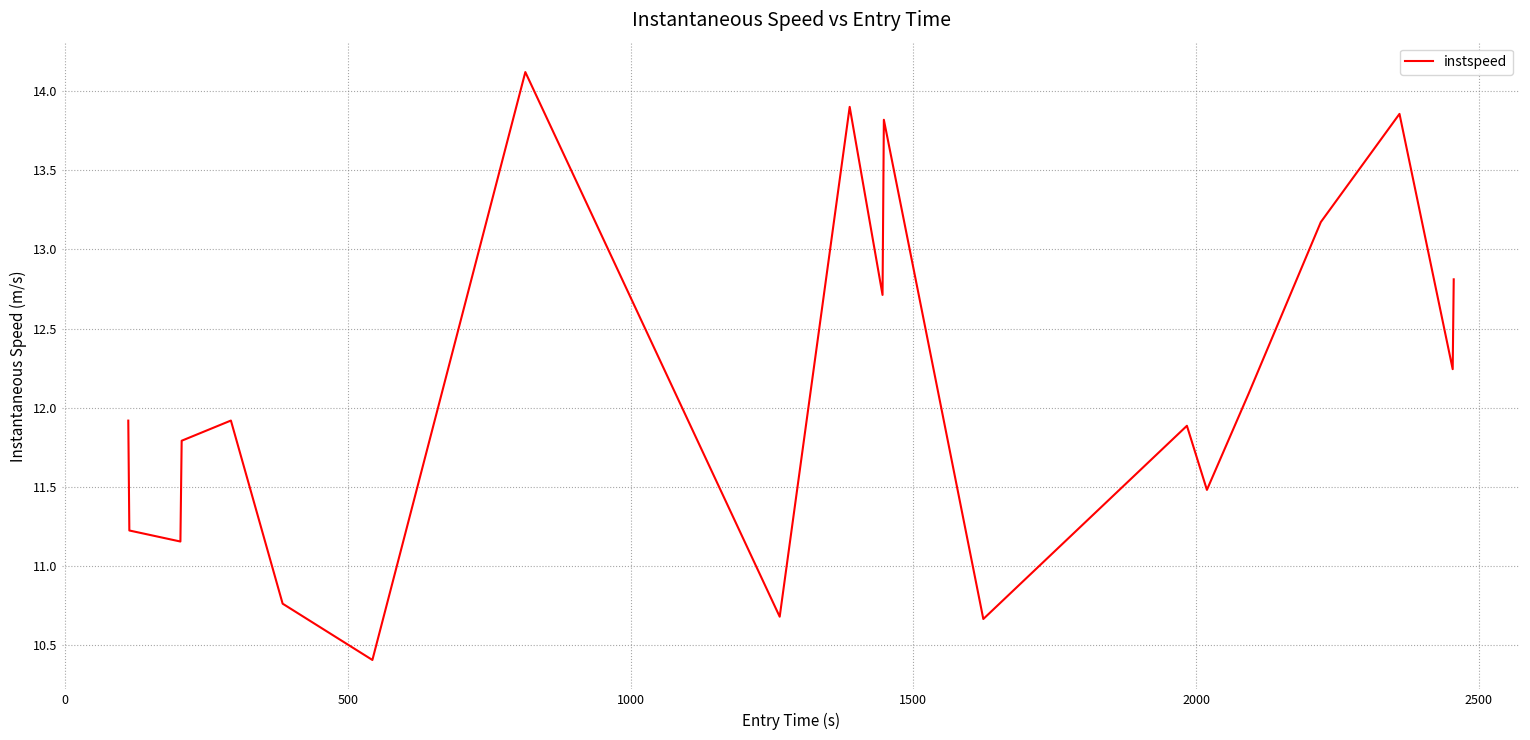

What is the maximum value shown in the chart?

14.1